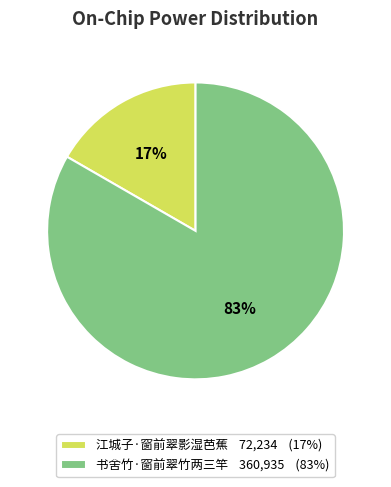

Rank the categories by value from highest to lowest.

书舍竹·窗前翠竹两三竿, 江城子·窗前翠影湿芭蕉